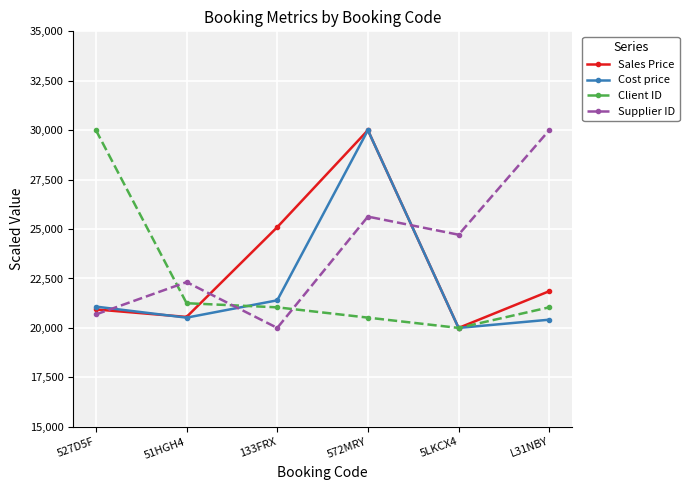

What is the difference between the highest and lowest values at 5LKCX4?

4714.3